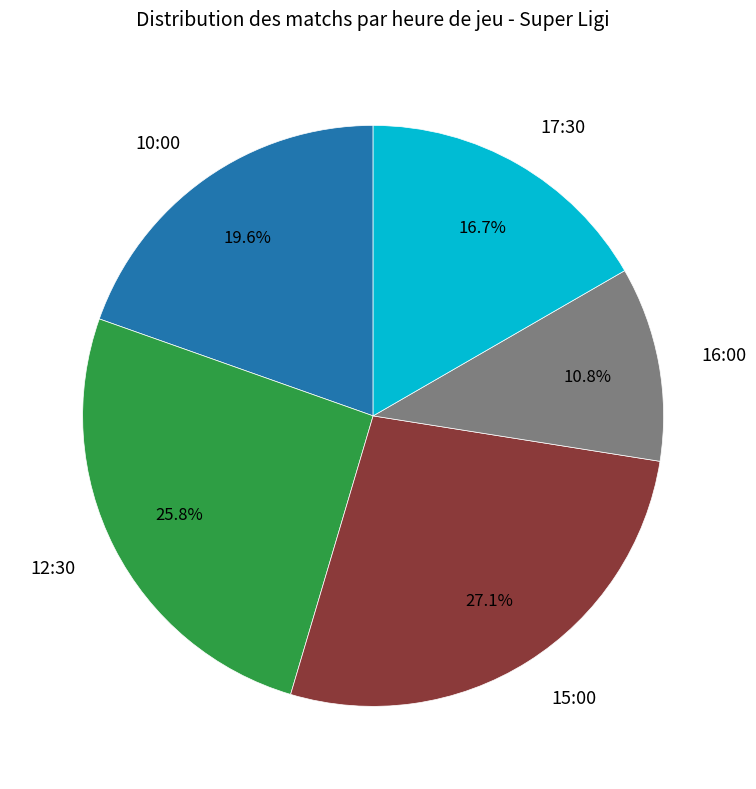

Does any single category account for the majority?

No